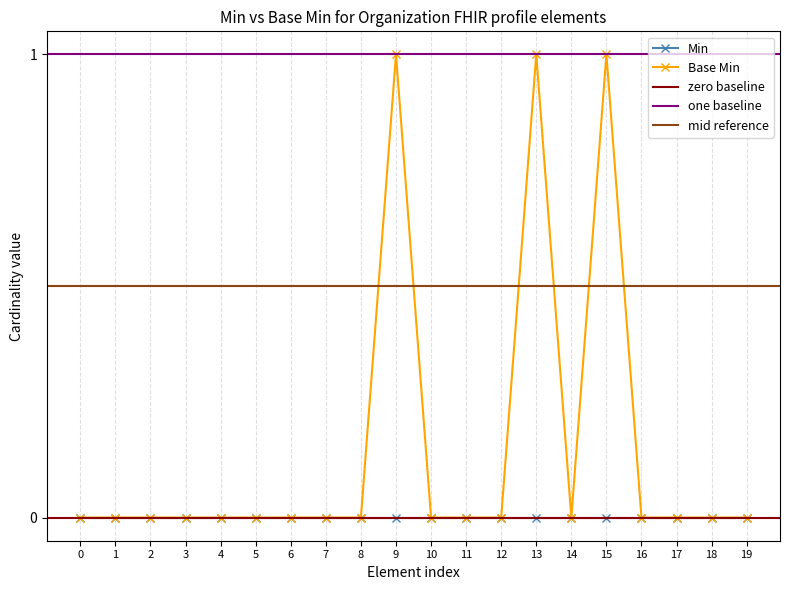

Reading left to right, extract all data points from this chart.

0	0	0	0	0	0	0	0	0	1	0	0	0	1	0	1	0	0	0	0